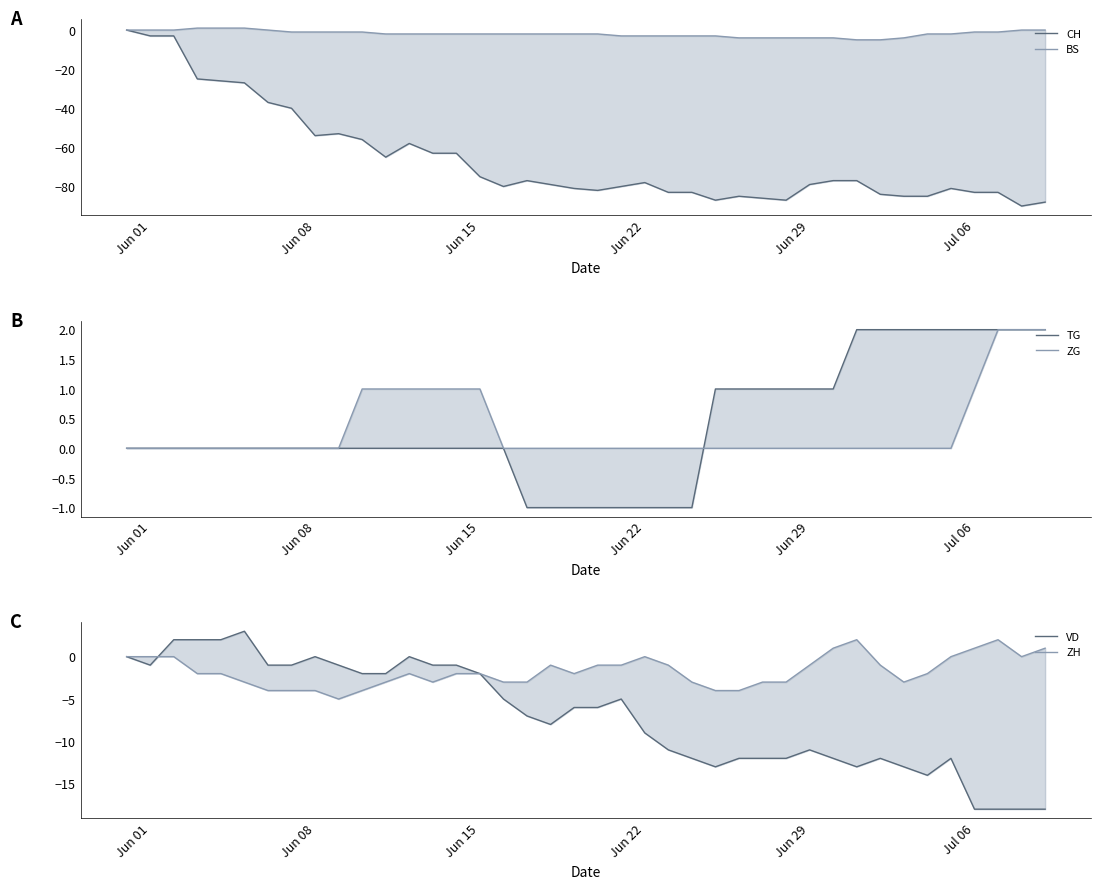

What is the greatest value displayed?

3